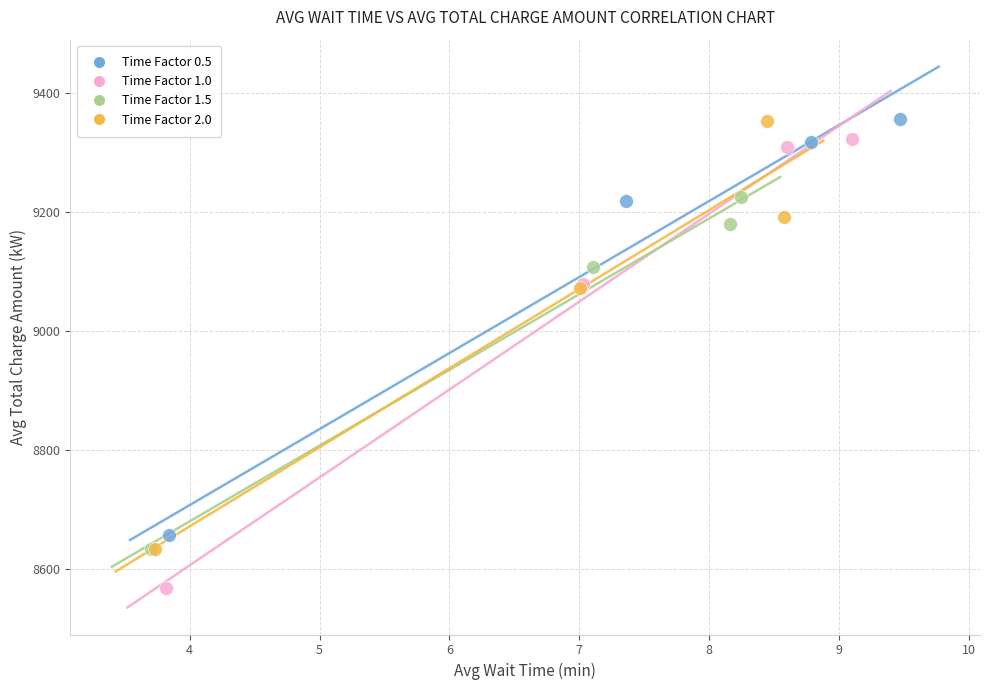

What are all the series names shown in the legend?

Time Factor 0.5, Time Factor 1.0, Time Factor 1.5, Time Factor 2.0